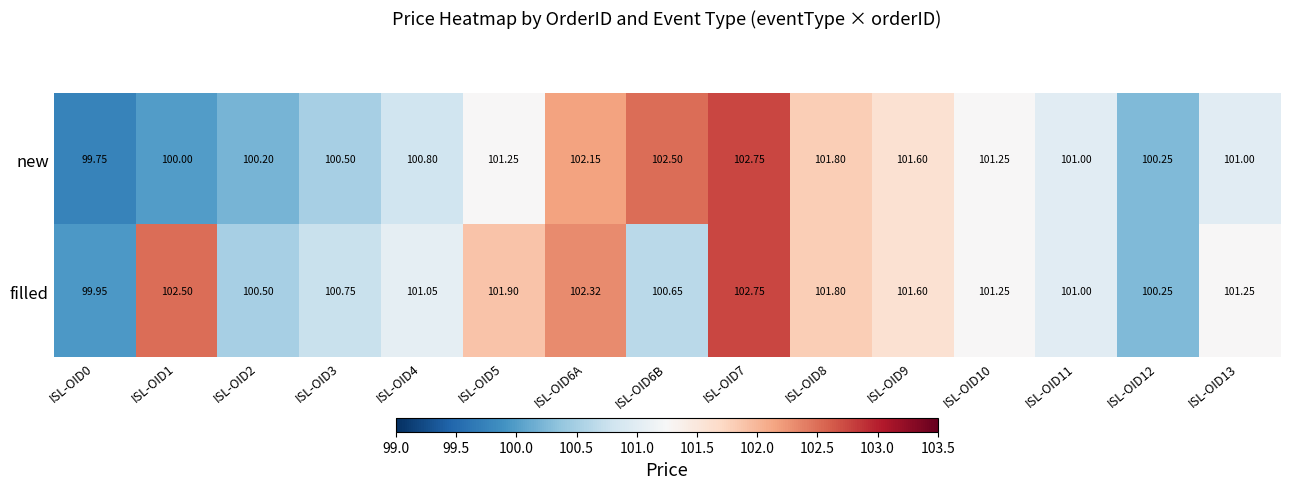

Which series has the largest range (max minus min)?

new